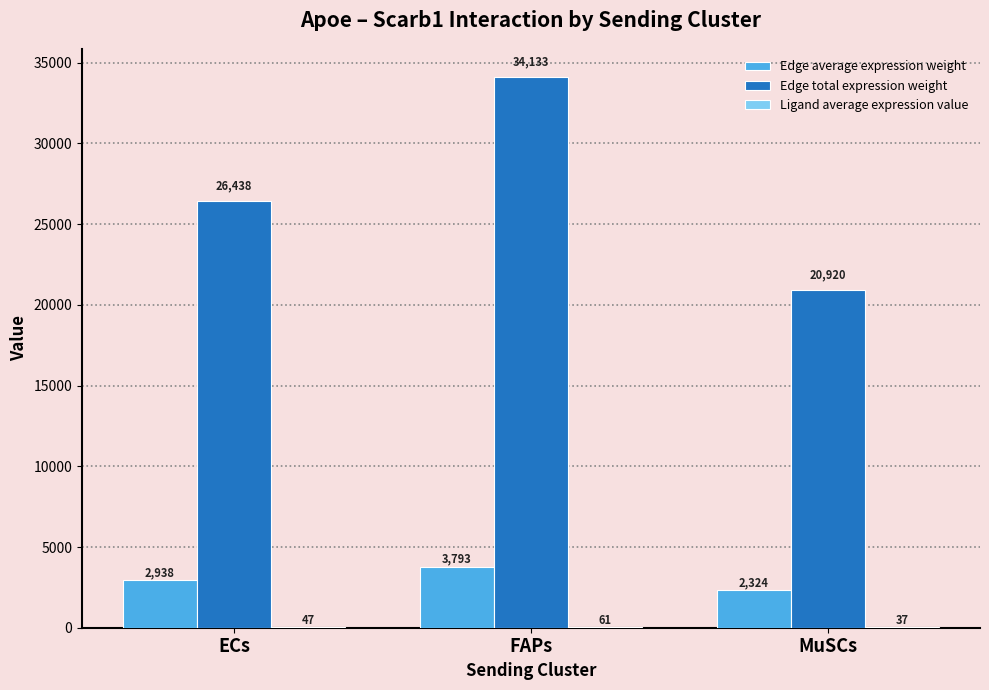

What is the approximate value of Edge total expression weight at ECs?

26437.7